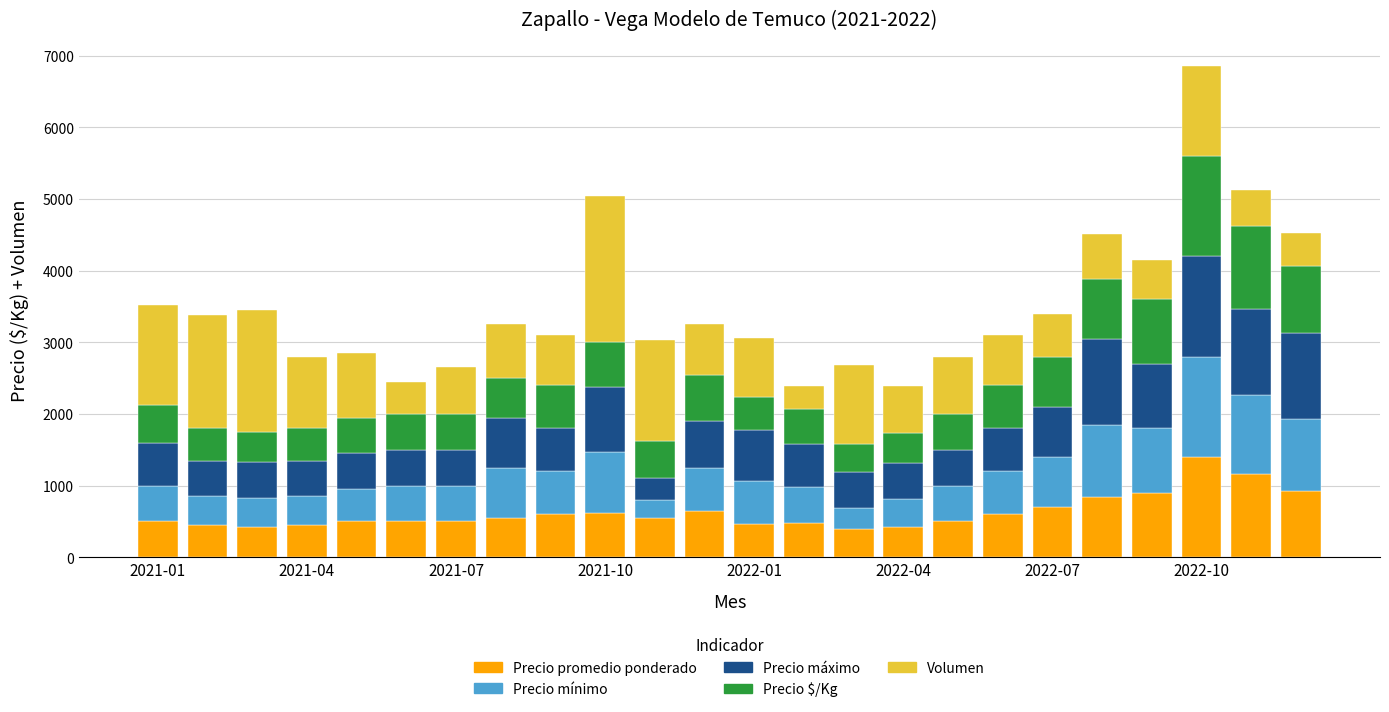

What is the lowest value of the Precio promedio ponderado series?

393